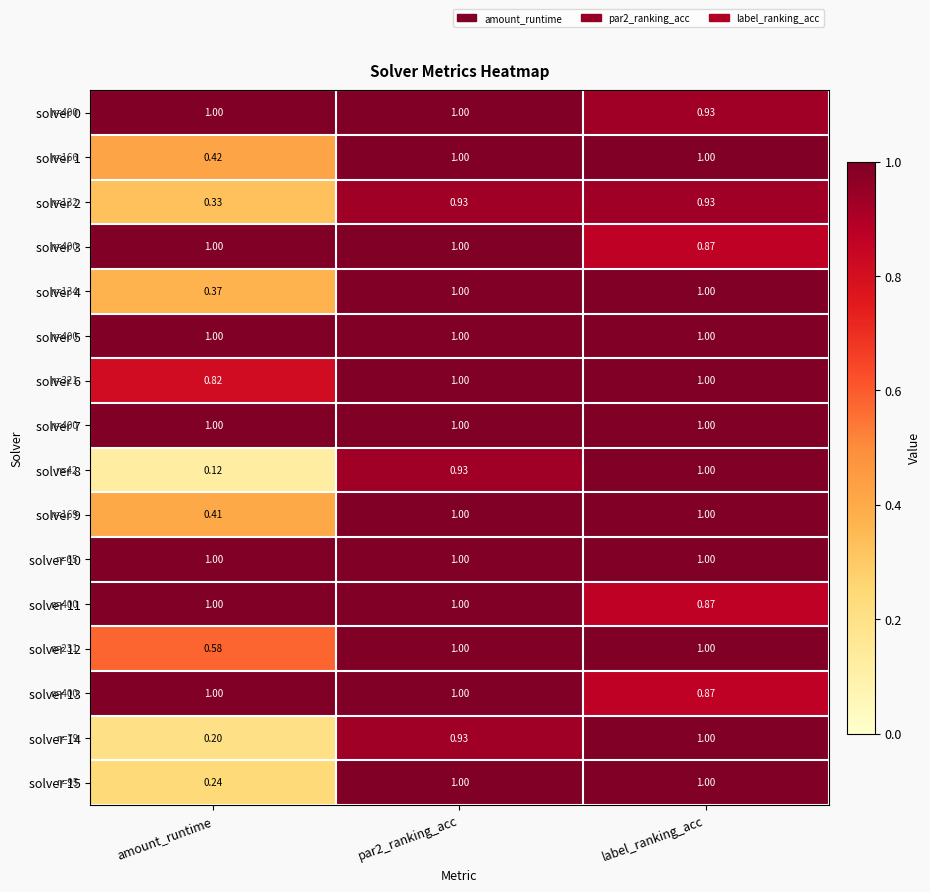

What is the maximum value shown in the chart?

1.0